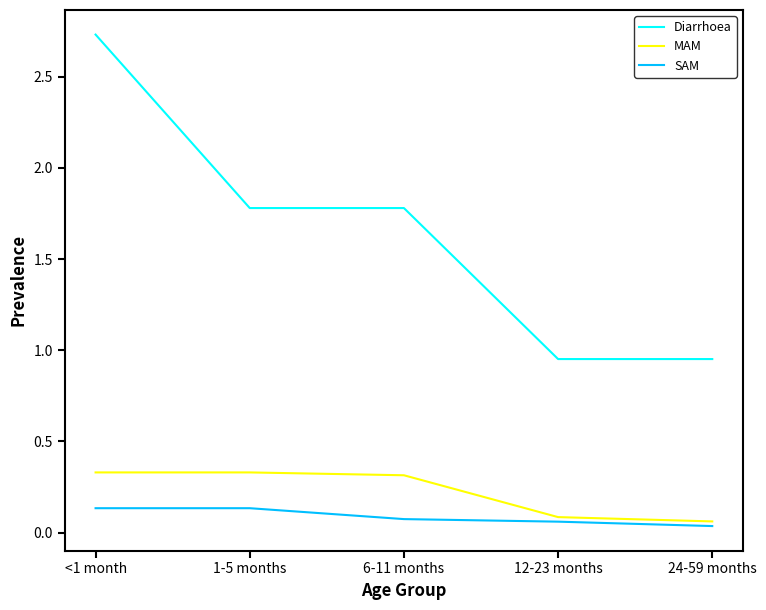

Rank the series by their maximum value, from highest to lowest.

Diarrhoea, MAM, SAM